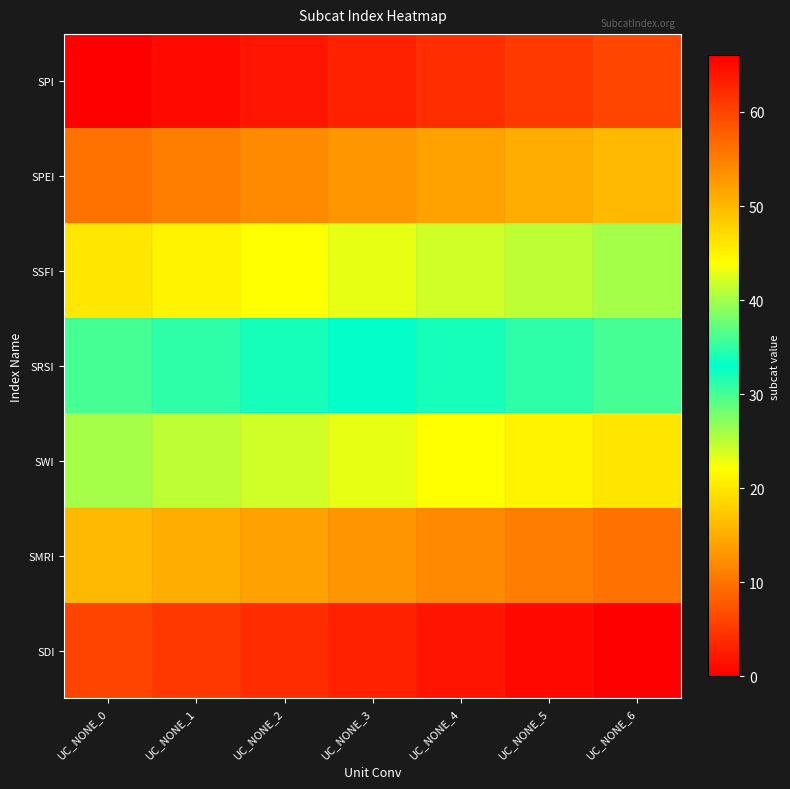

Which category has the highest value across all series?

UC_NONE_6